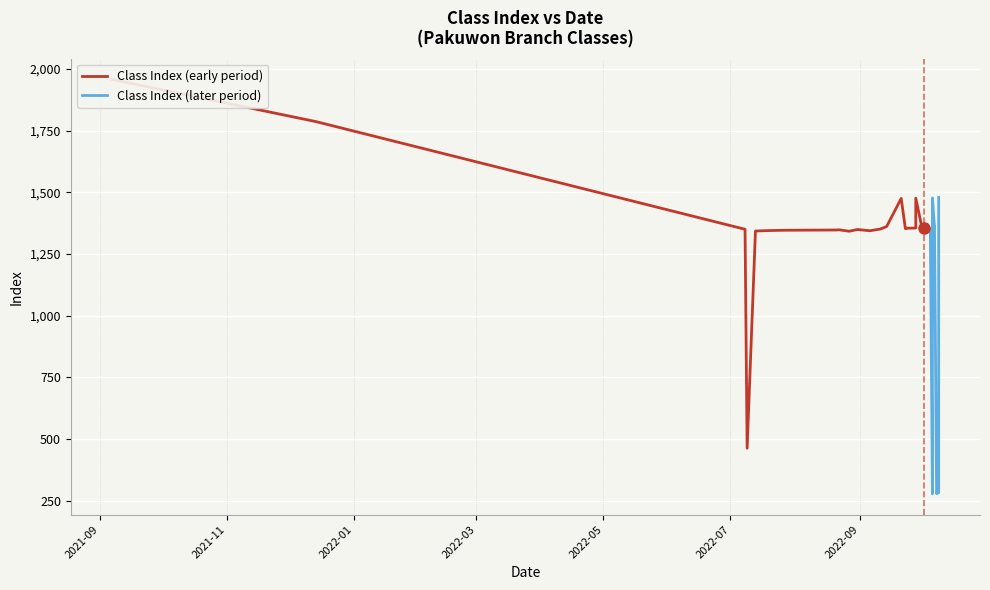

Which category has the lowest value across all series?

2022-10-06